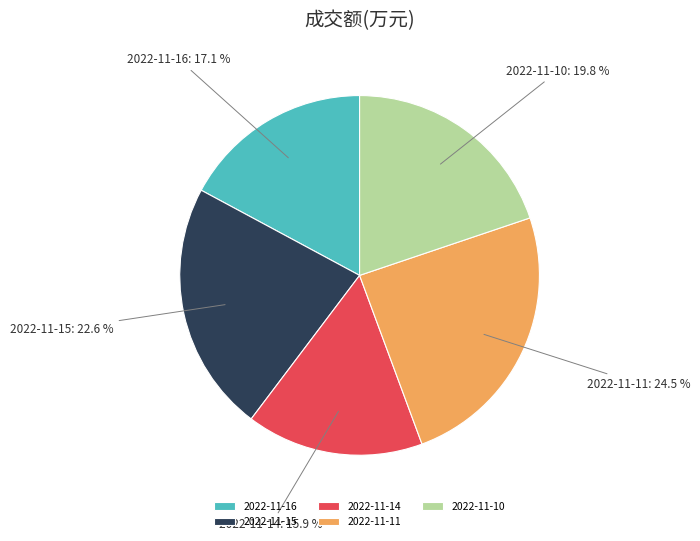

Rank the categories by value from lowest to highest.

2022-11-14, 2022-11-16, 2022-11-10, 2022-11-15, 2022-11-11